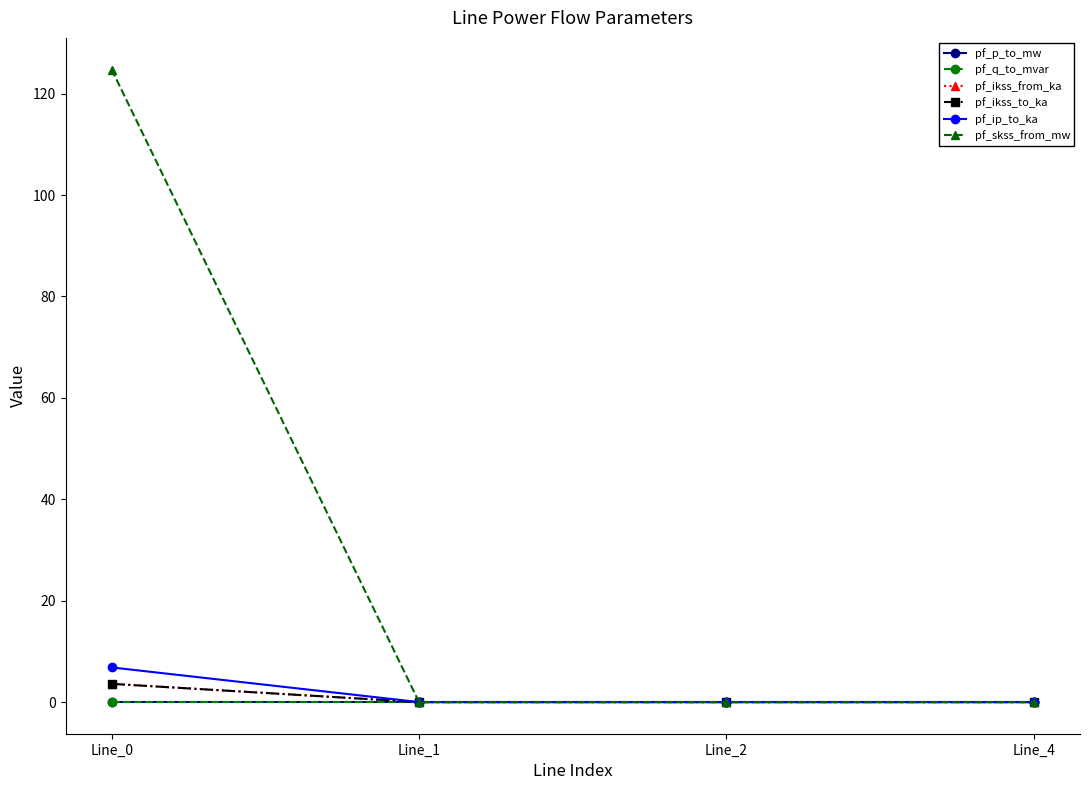

At how many categories does at least one series exceed 86?

1